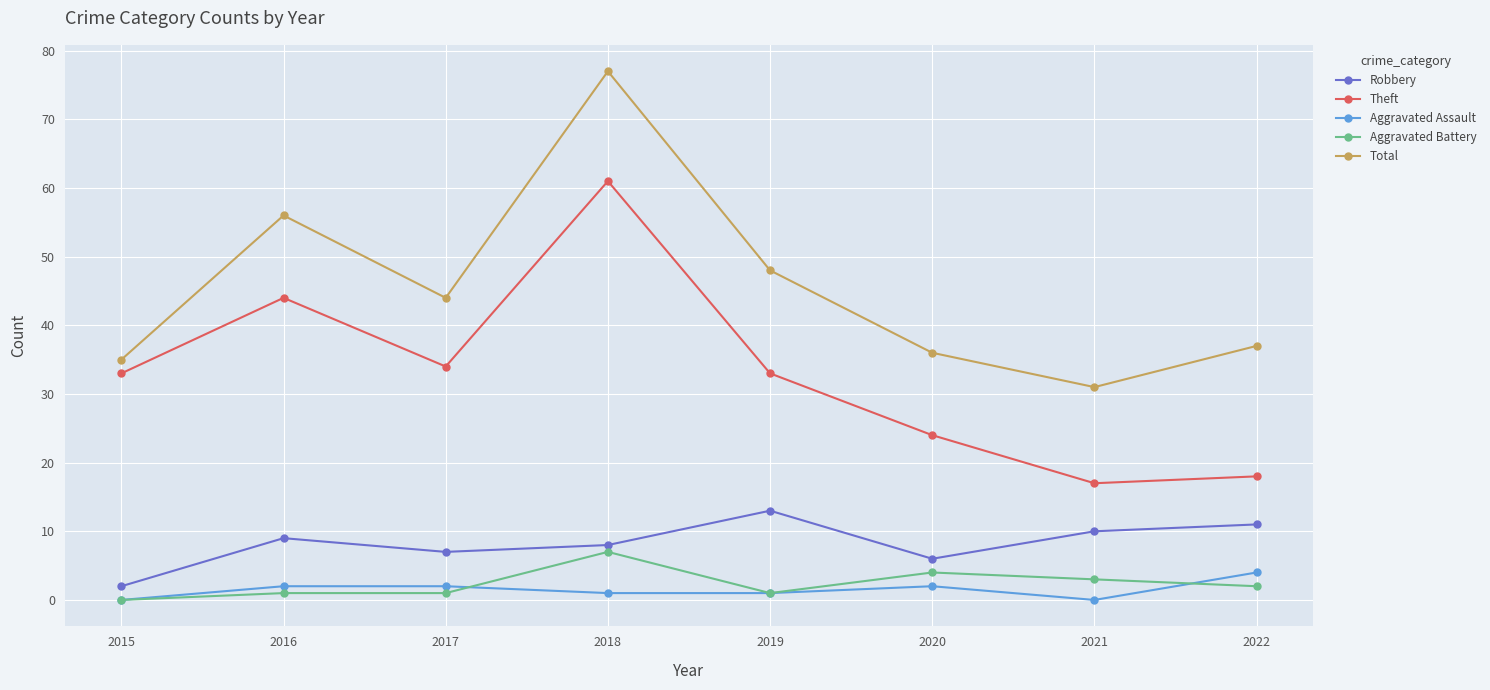

Reading right to left, list all the values displayed in this chart.

Robbery: 2022=11	2021=10	2020=6	2019=13	2018=8	2017=7	2016=9	2015=2
Theft: 2022=18	2021=17	2020=24	2019=33	2018=61	2017=34	2016=44	2015=33
Aggravated Assault: 2022=4	2021=0	2020=2	2019=1	2018=1	2017=2	2016=2	2015=0
Aggravated Battery: 2022=2	2021=3	2020=4	2019=1	2018=7	2017=1	2016=1	2015=0
Total: 2022=37	2021=31	2020=36	2019=48	2018=77	2017=44	2016=56	2015=35